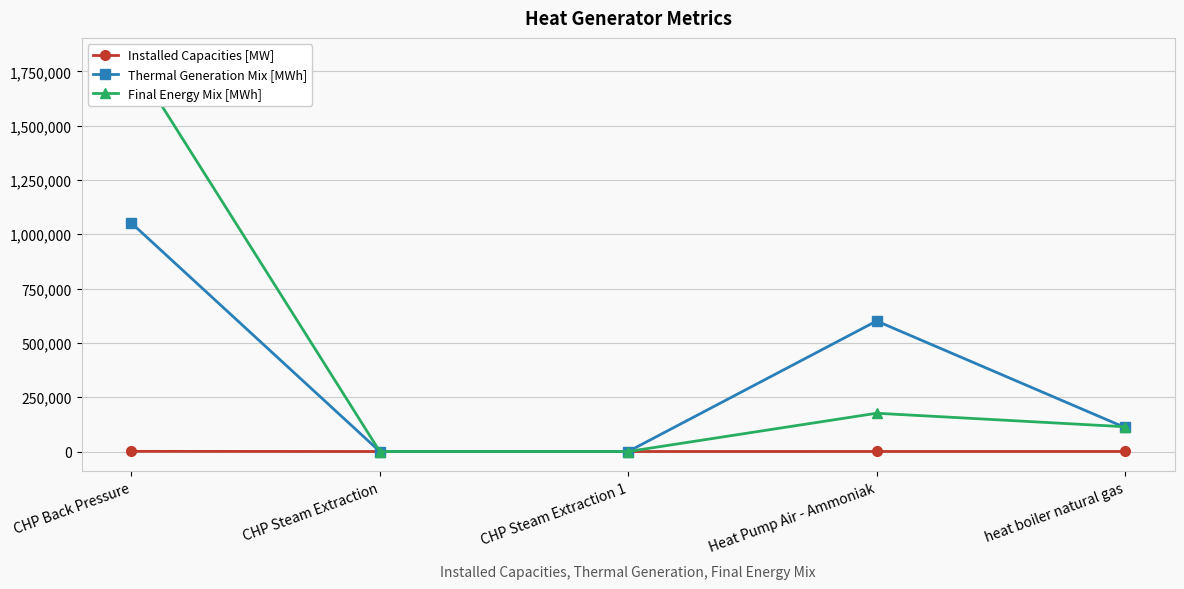

What is the value of the Thermal Generation Mix [MWh] point at the 1st from the left?

1051783.1